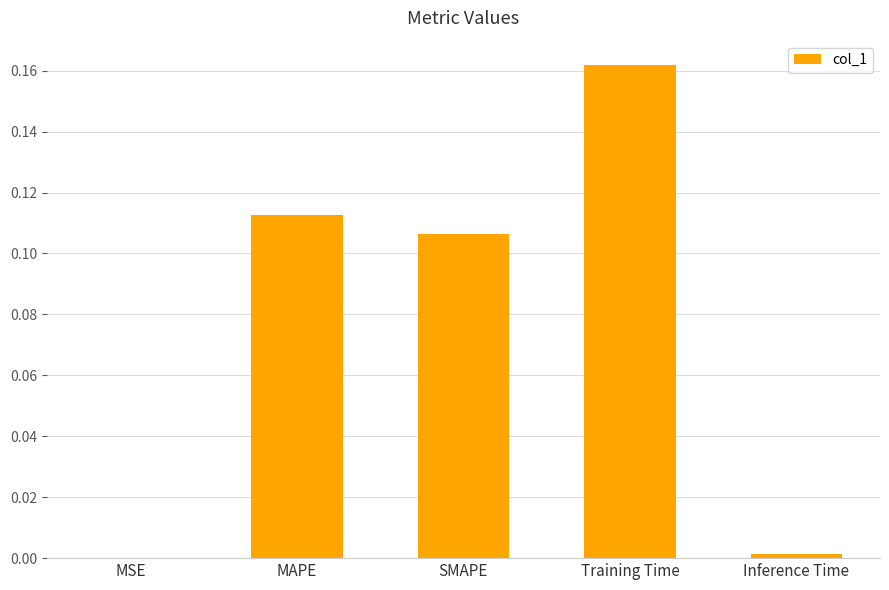

Is it true that the value at Inference Time is 0.0?

True